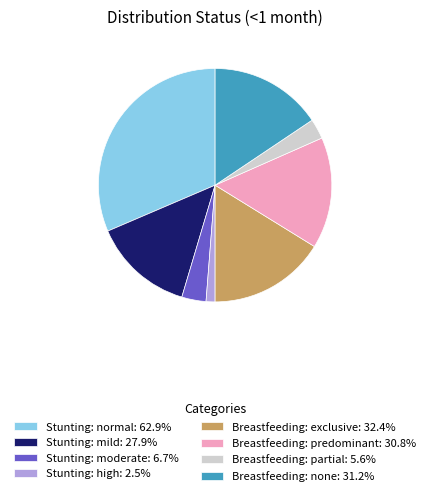

Which slice is the smallest?

Stunting: high